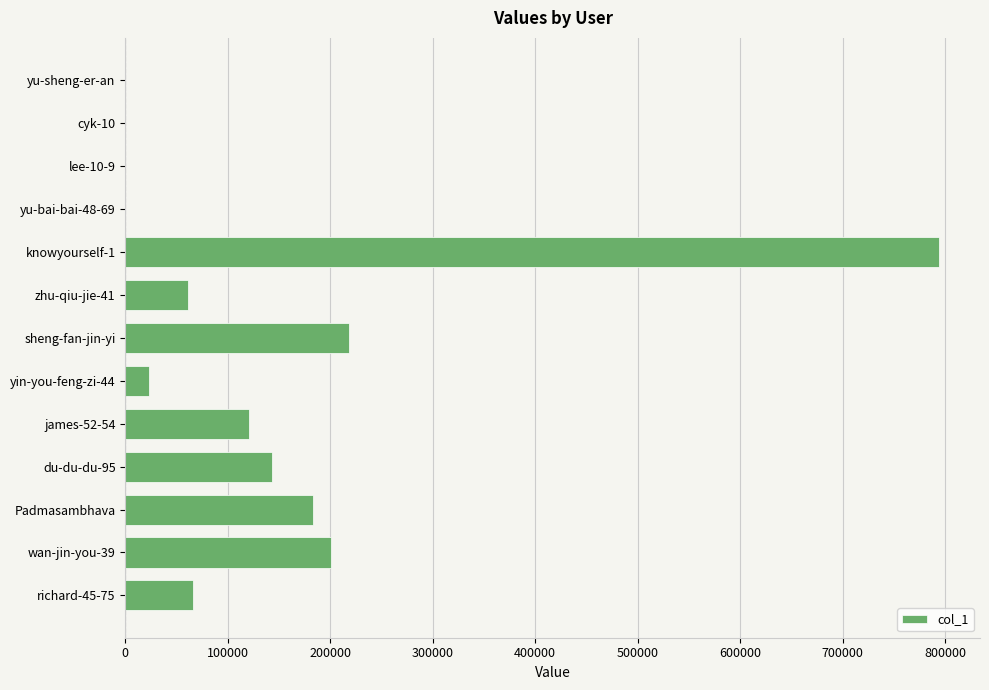

What is the greatest value displayed?

794314